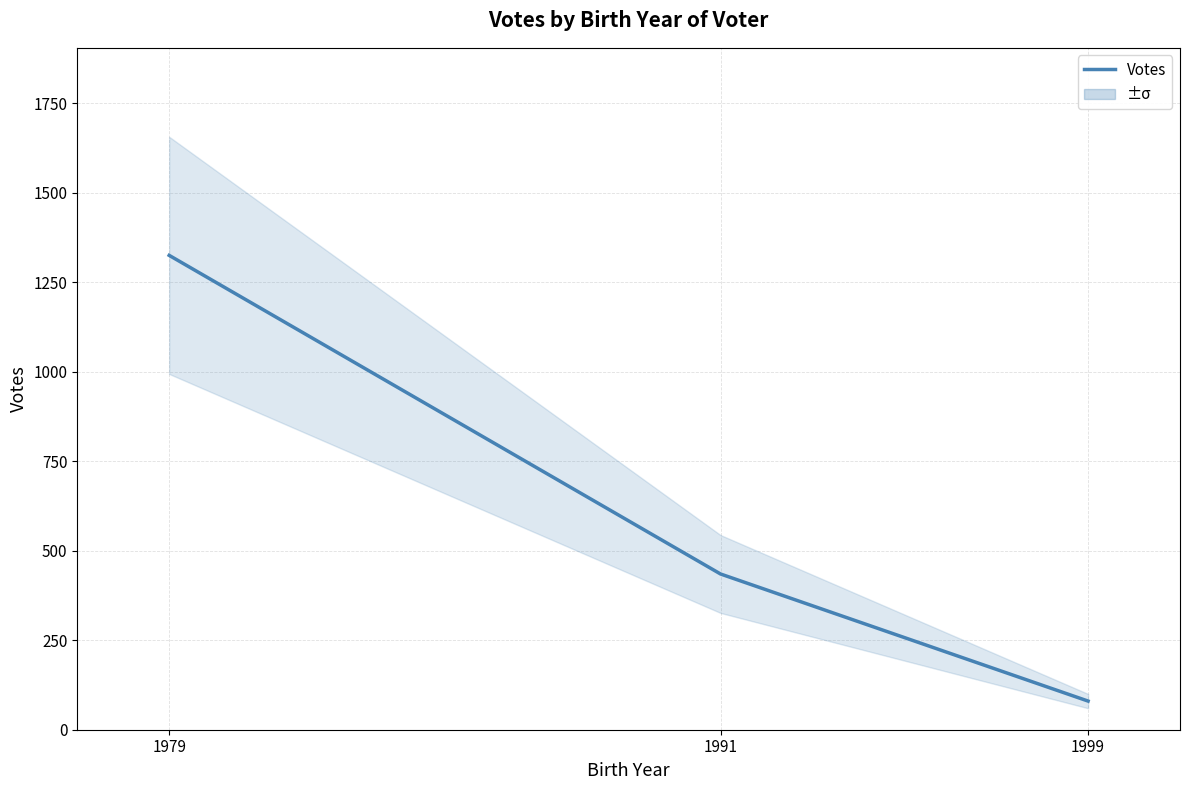

What is the value of the 2nd point from the left?

435